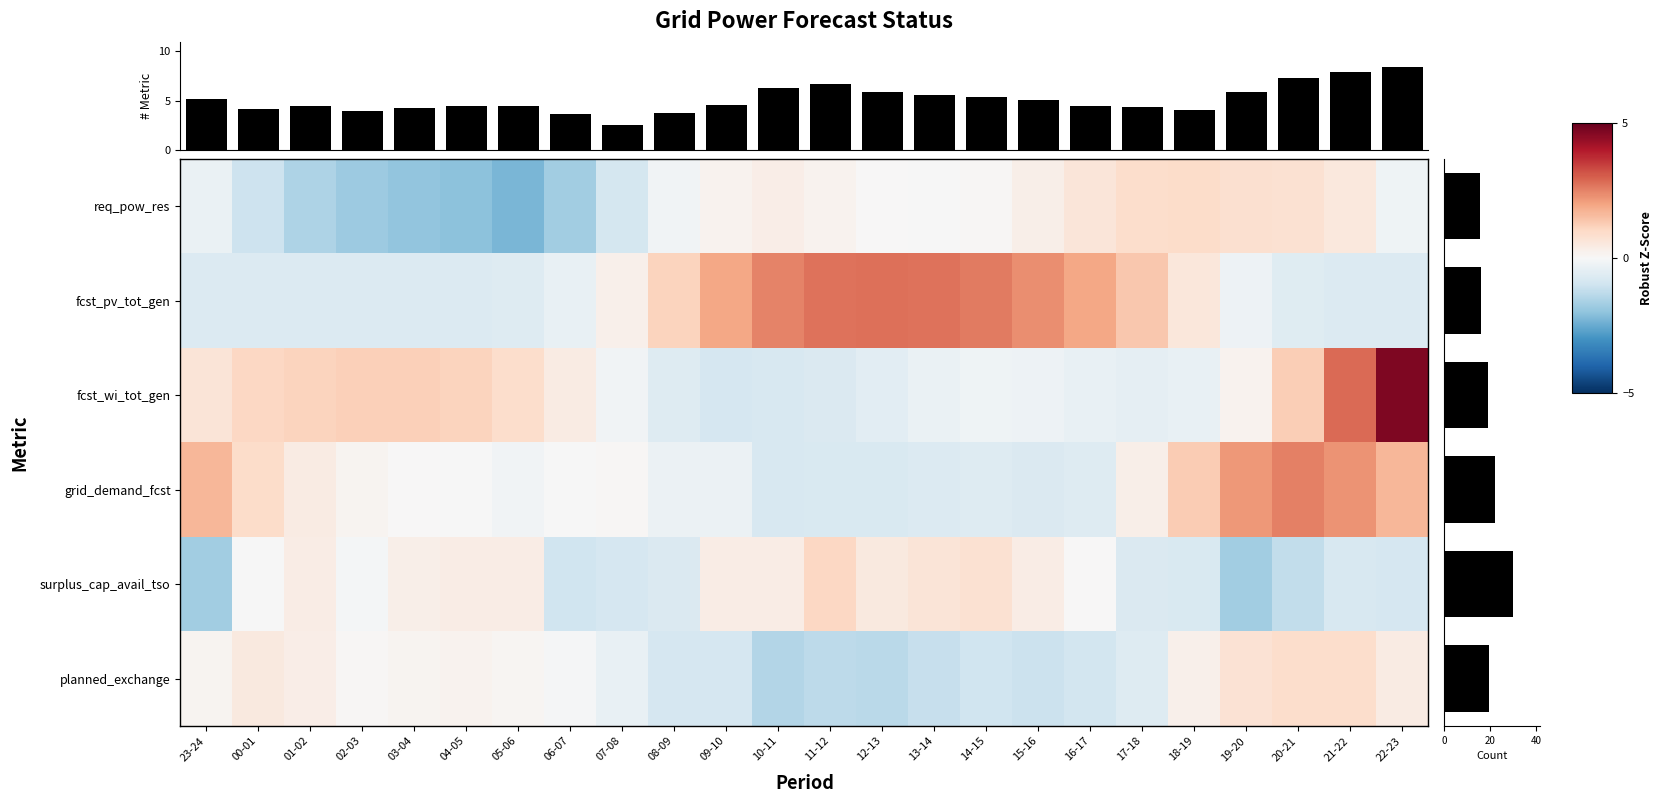

Which has a higher value, 06-07 or 20-21?

20-21